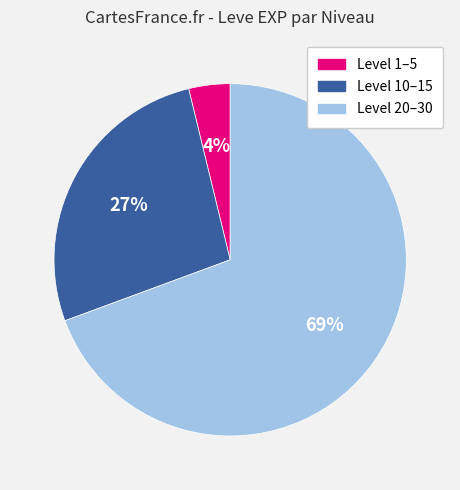

To the nearest percent, what is the average slice percentage?

33%